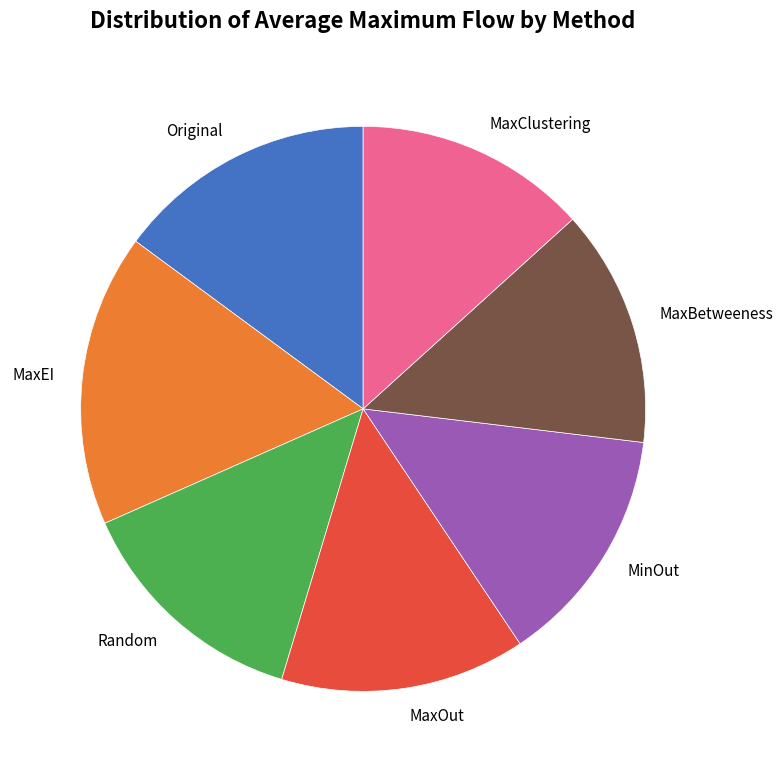

Is there any slice that represents more than half of the pie?

No